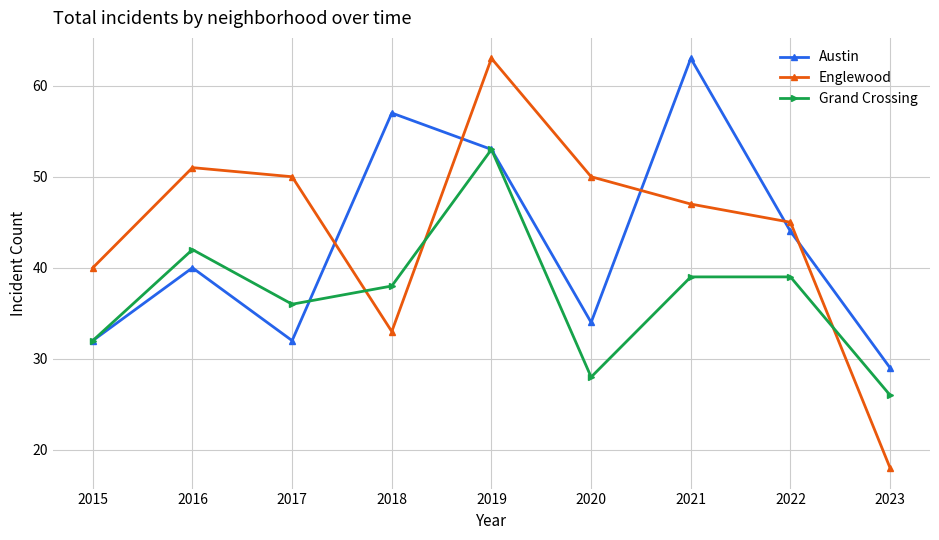

Which series ends up on top after the final intersection of Englewood and Austin?

Austin